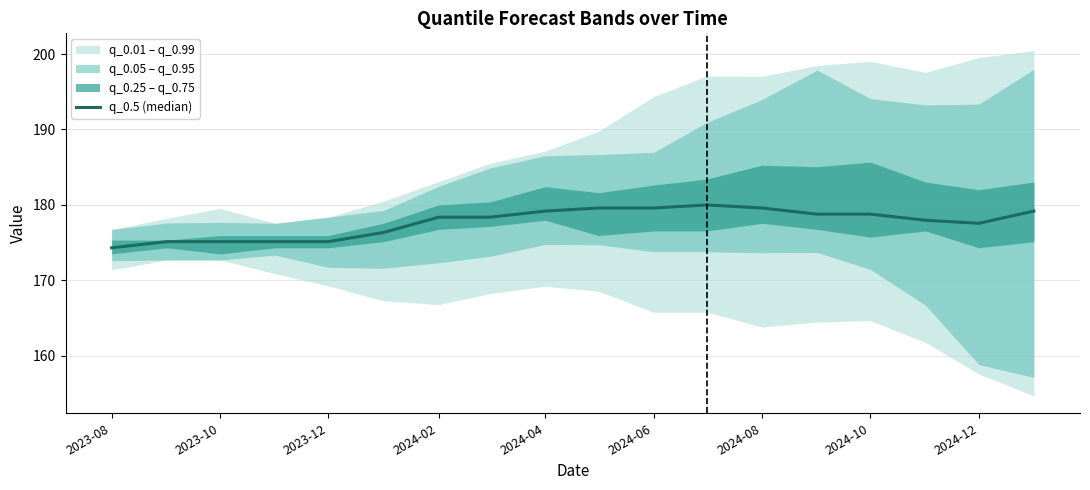

Is it true that the value at 2023-08 is 248.7?

False